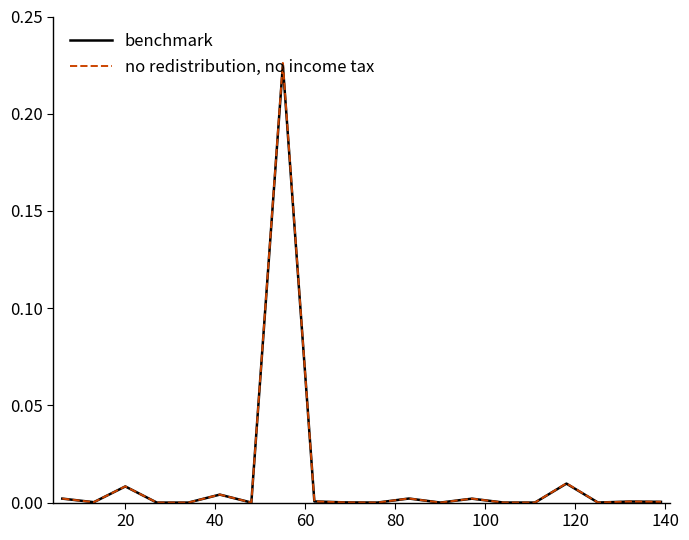

Which series has the largest range (max minus min)?

no redistribution, no income tax